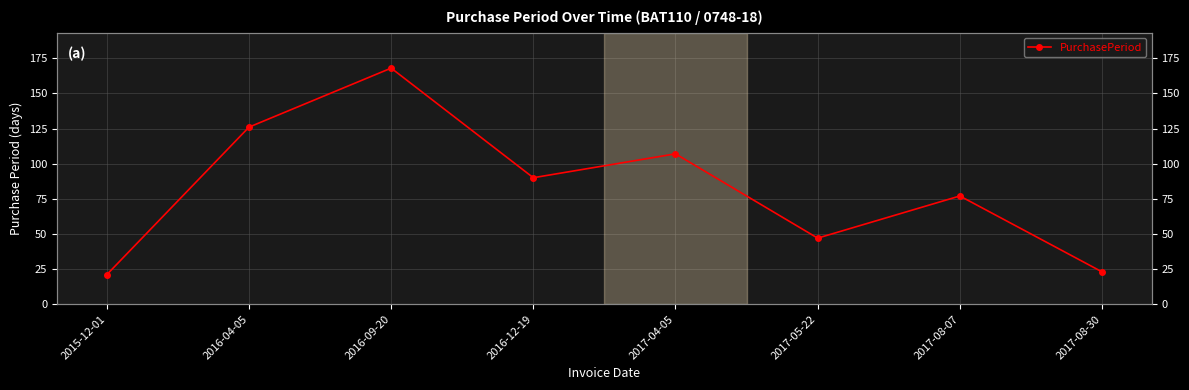

How many lines are shown in the chart?

1